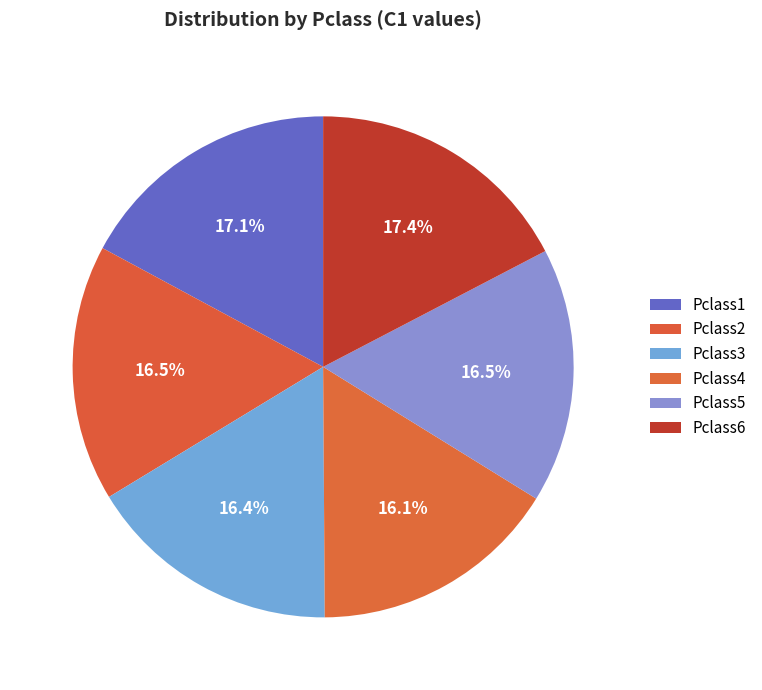

What portion of the pie excludes Pclass5?

83.5%